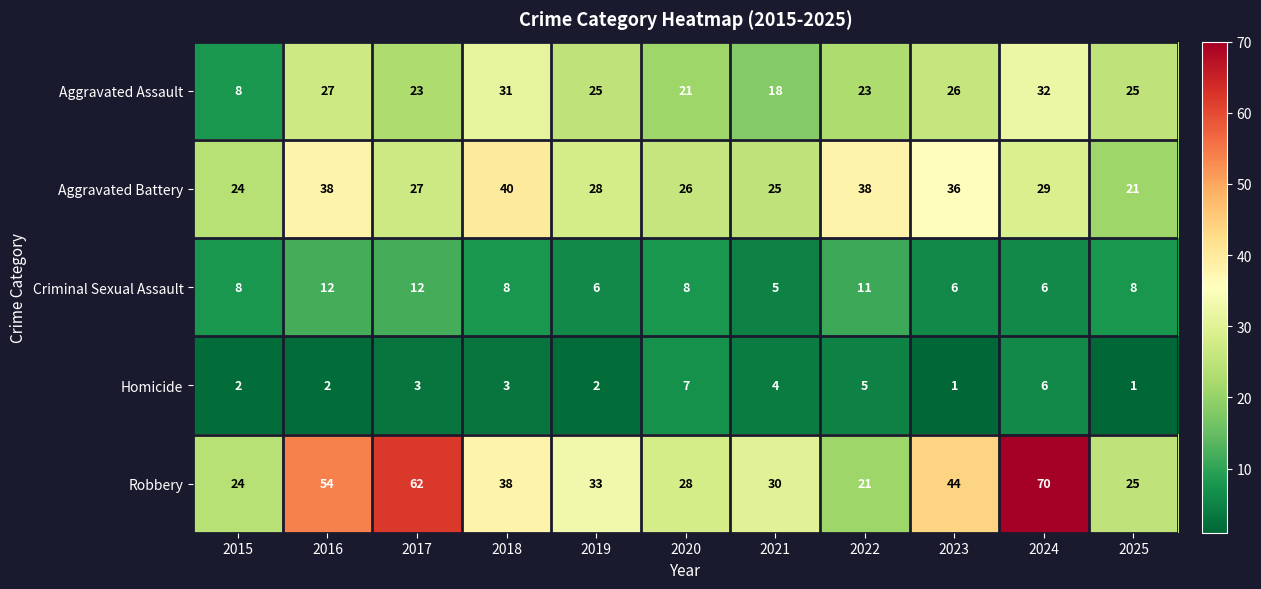

Which category has the highest value across all series?

2024